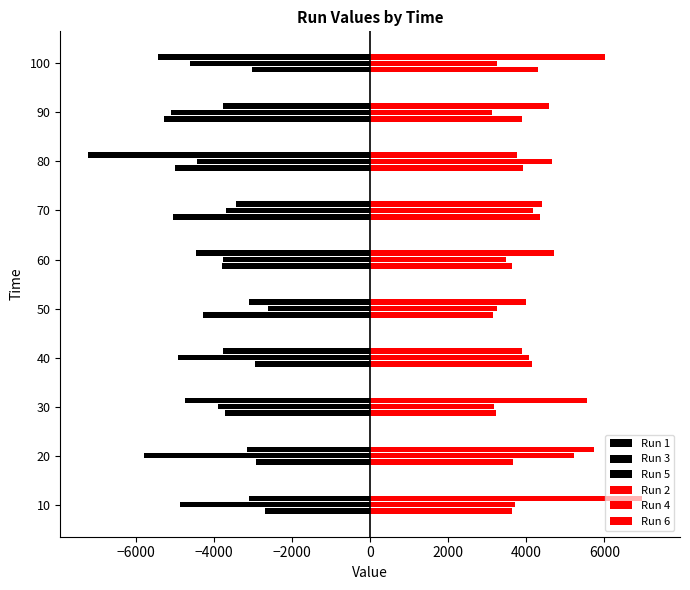

How many values in the Run 1 series exceed -3718?

4